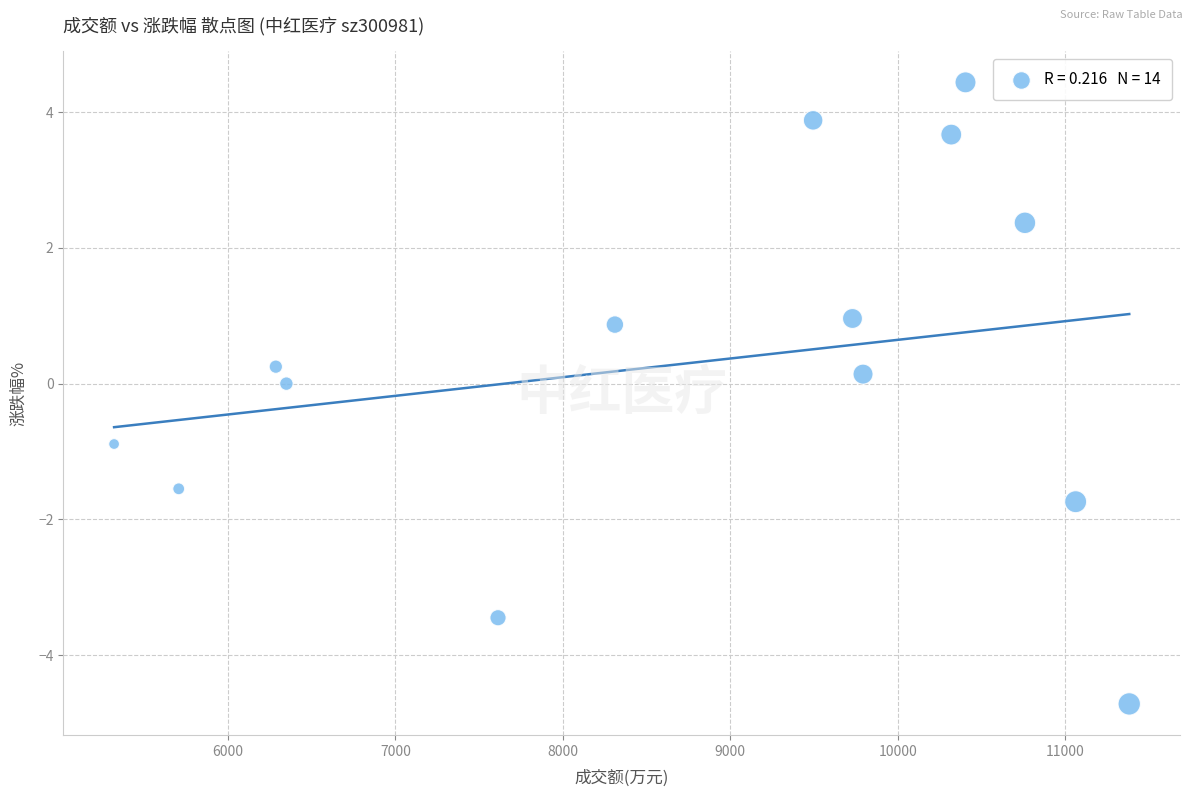

What is the range of X values (max minus min)?

6063.0